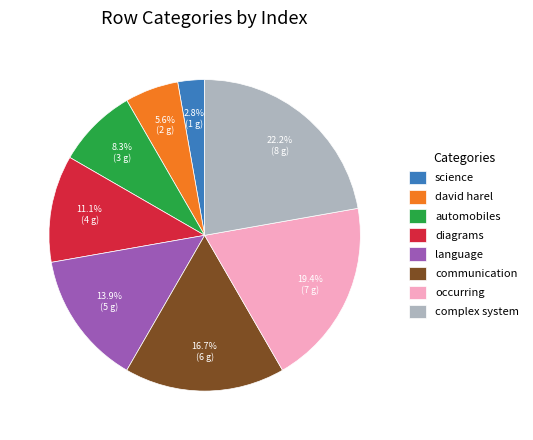

Does any single category account for the majority?

No